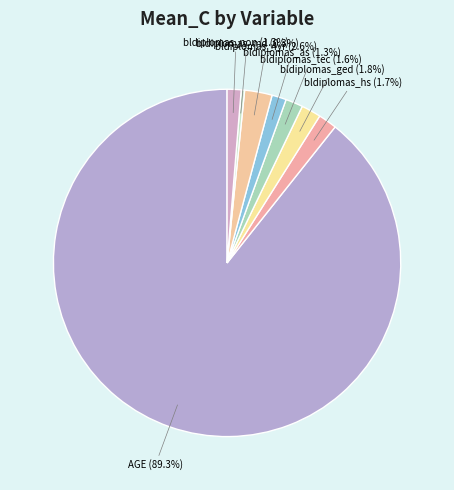

How many slices are in this pie chart?

8